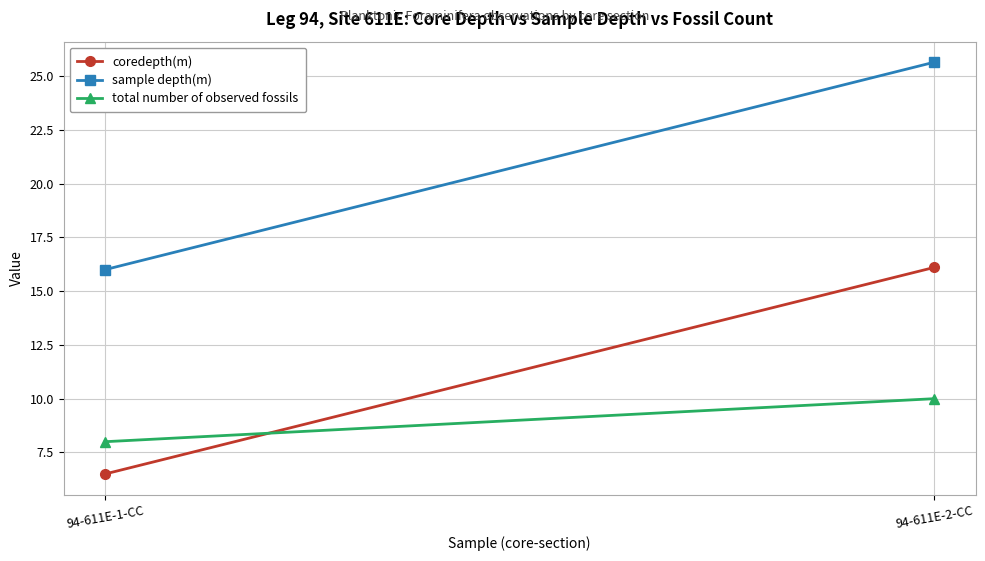

What is the label of the 1st point from the left?

94-611E-1-CC